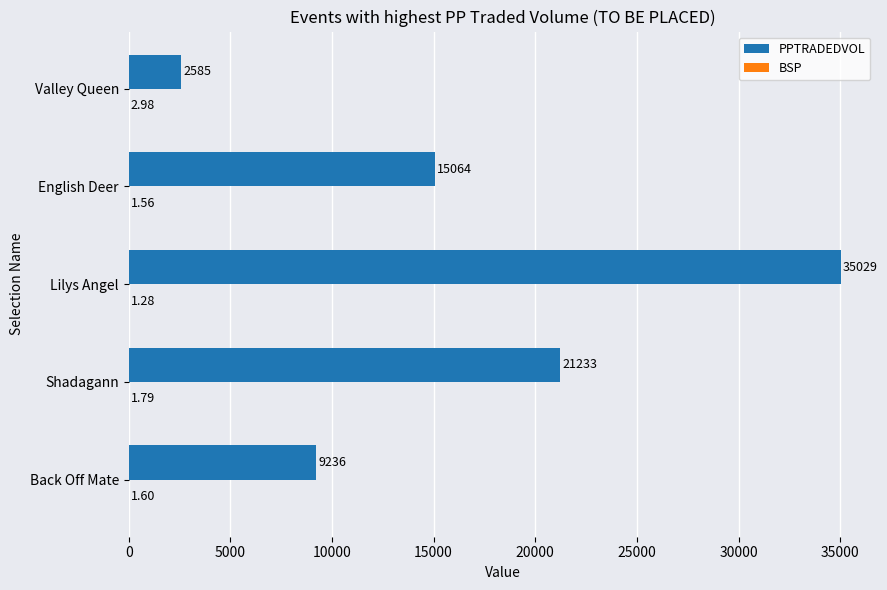

Which label corresponds to the largest value in the chart?

Lilys Angel